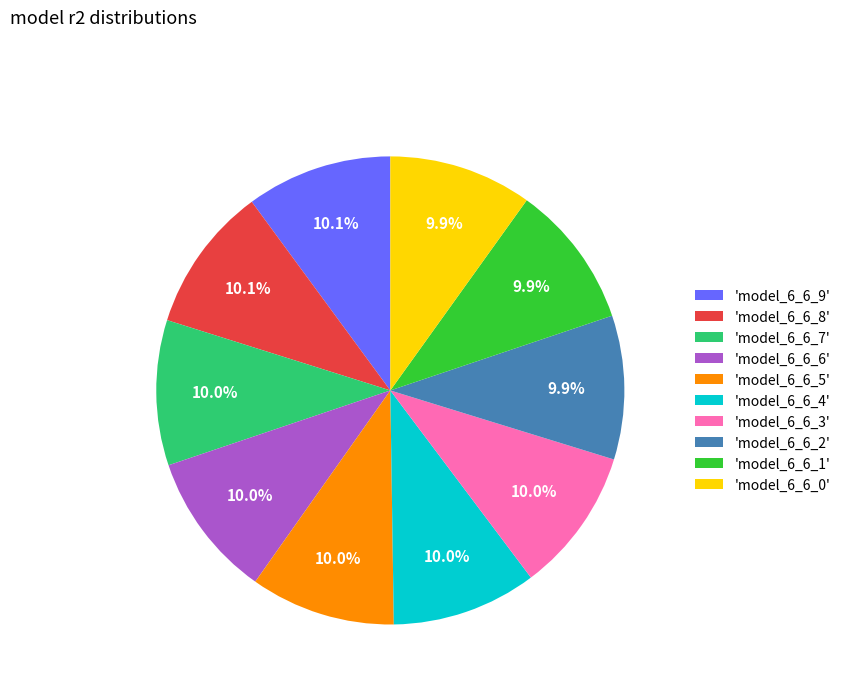

Combined, do 'model_6_6_9' and 'model_6_6_5' account for over 50%?

No